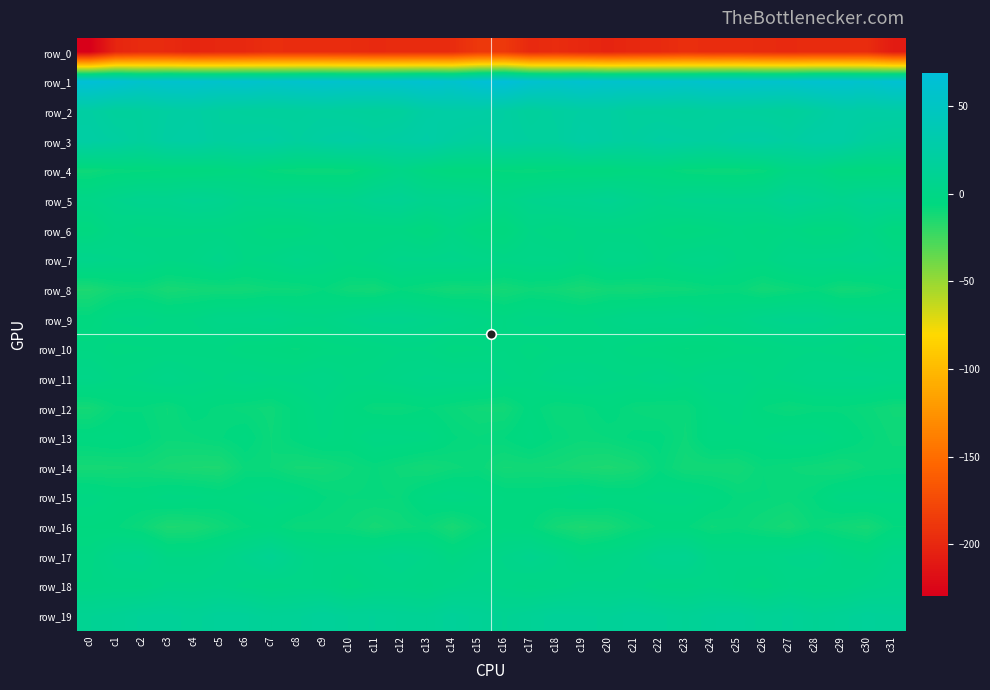

What is the minimum value shown in the chart?

-229.4